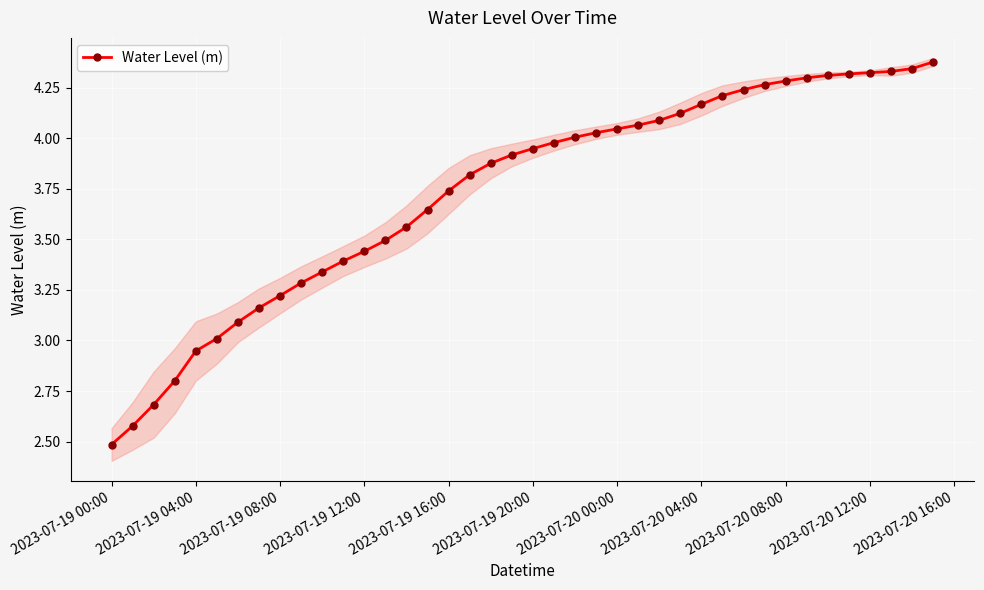

Which label corresponds to the smallest value in the chart?

2023-07-19 00:00